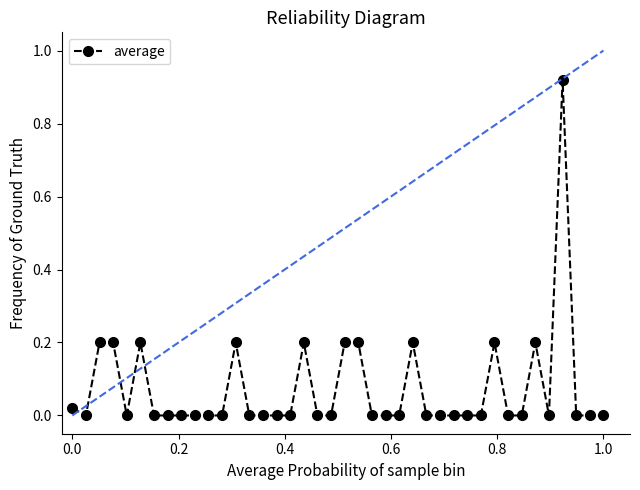

True or false: the data has more than 0 interior local peaks.

True